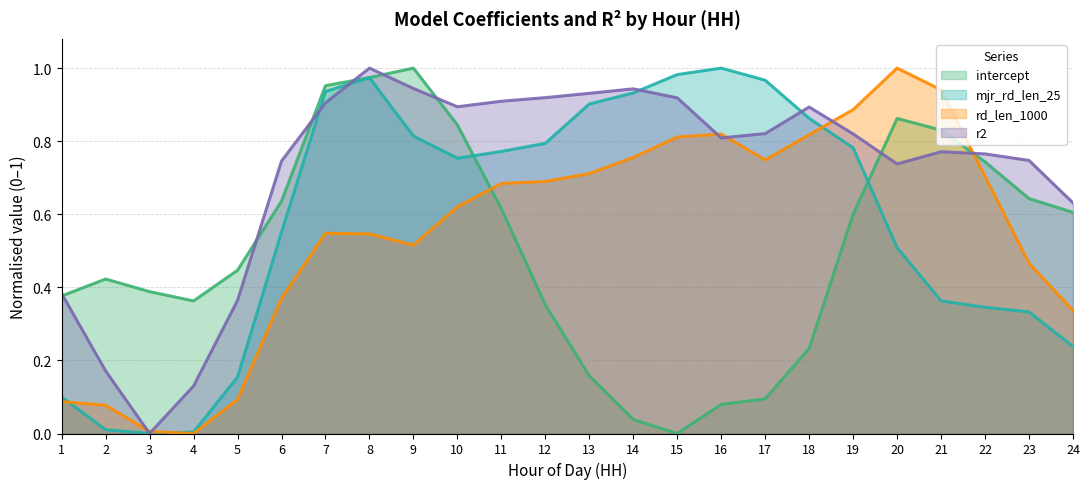

Where is intercept nearest to the value 0?

15